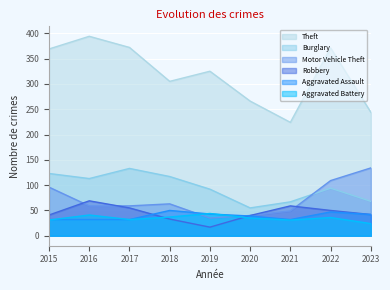

True or false: Aggravated Assault and Theft intersect in this chart.

False